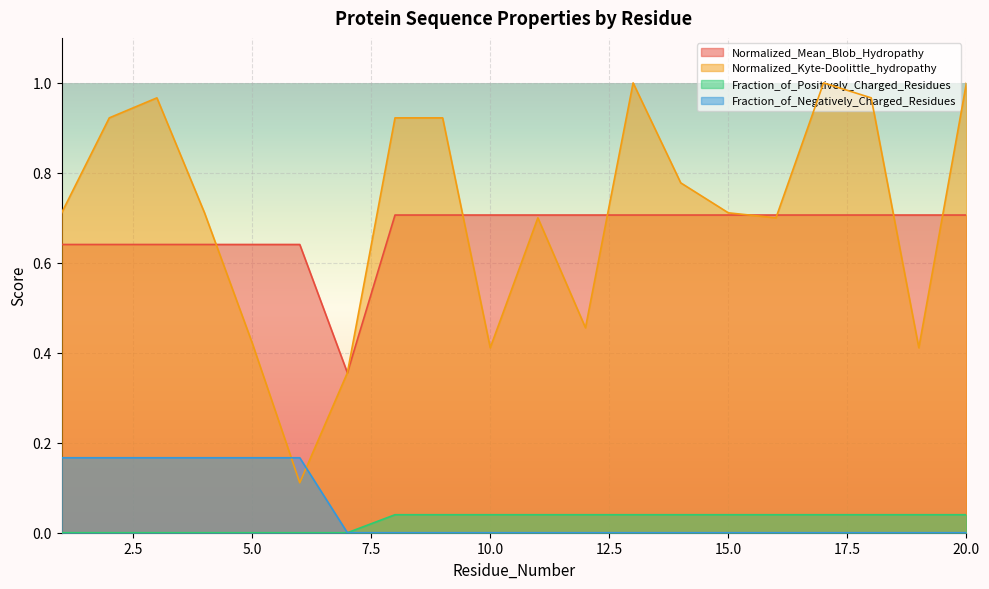

What is the value of the Normalized_Kyte-Doolittle_hydropathy point at the 3rd from the left?

1.0